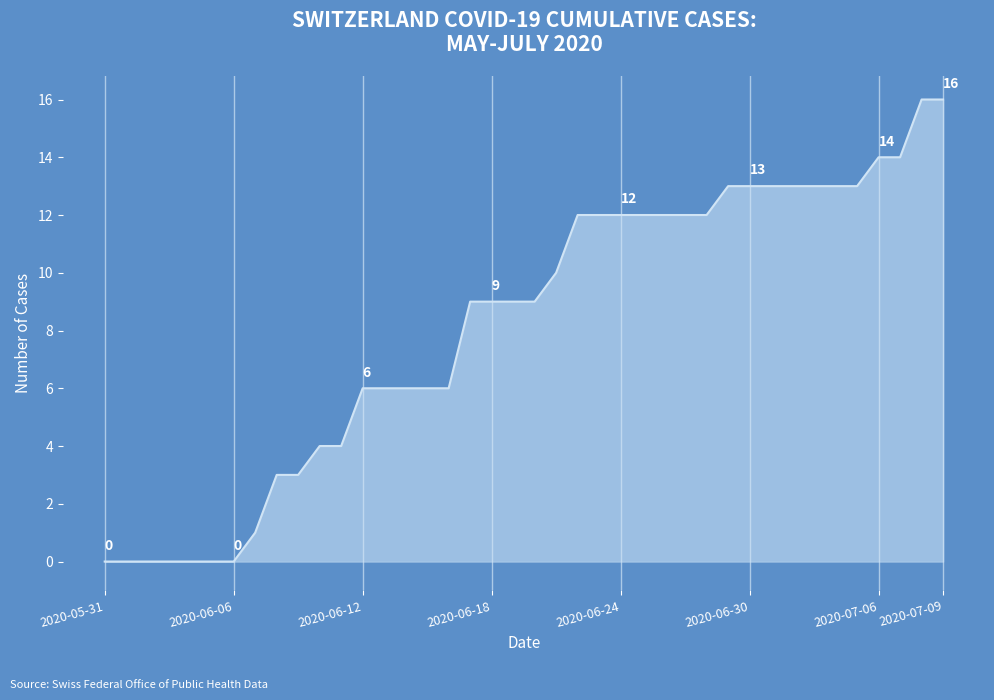

What is the maximum value shown in the chart?

16